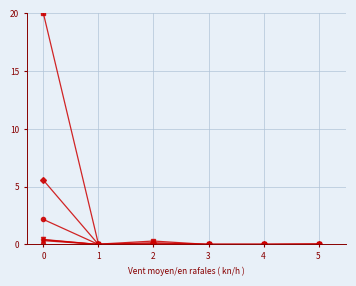

What is the greatest value displayed?

20.0